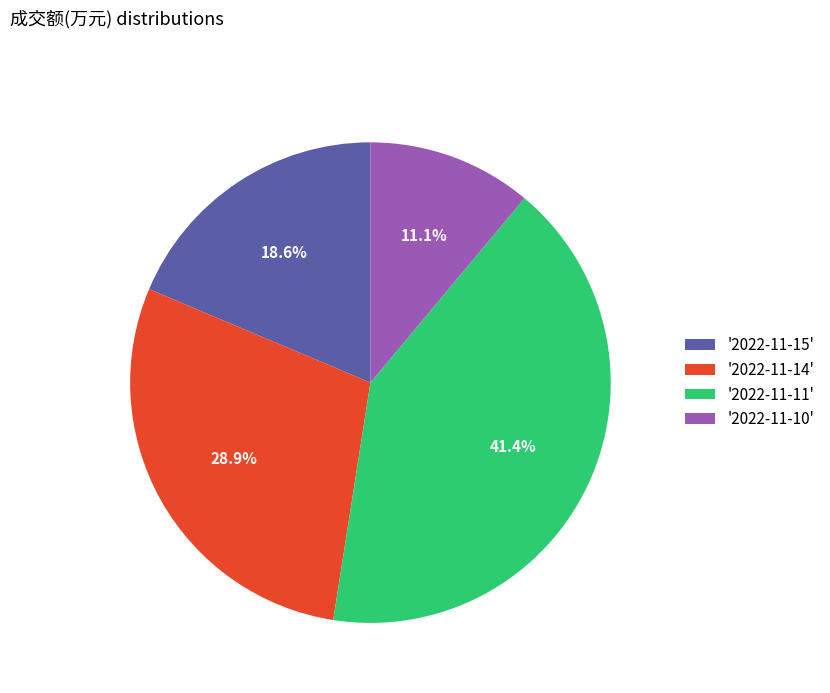

What is the ratio of the value at '2022-11-11' to the value at '2022-11-14'?

1.4